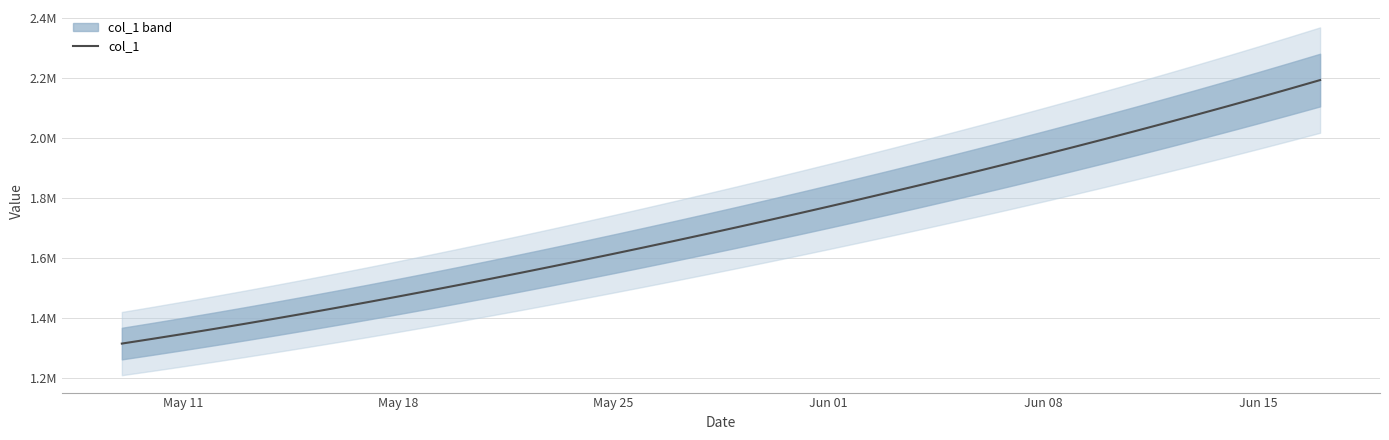

The value at May 11 is 2173123.0. True or false?

False